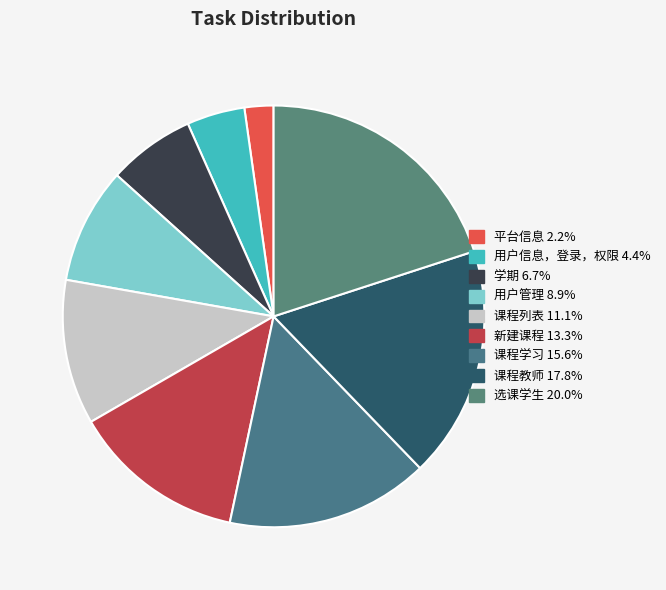

What portion of the pie excludes 平台信息?

97.8%